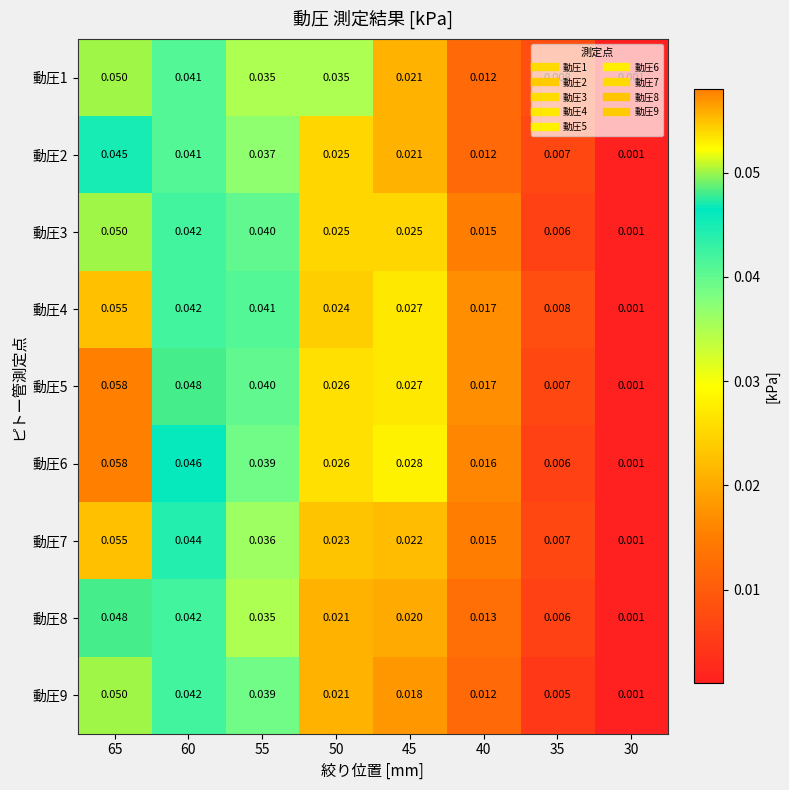

Is the value of 動圧9 at 60 greater than the value of 動圧7 at 60?

No